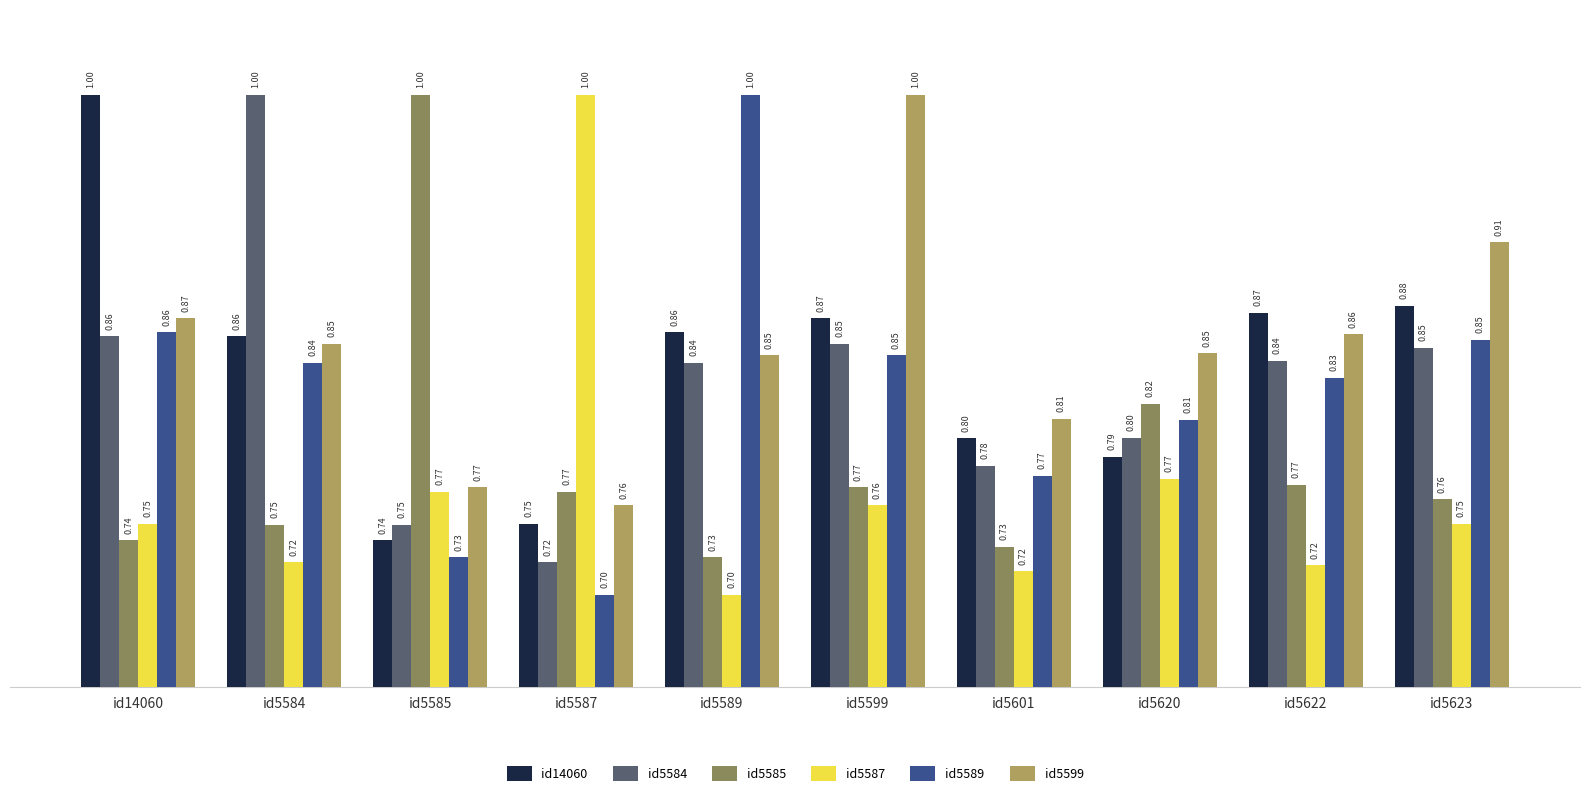

How many bars are there in each group?

6